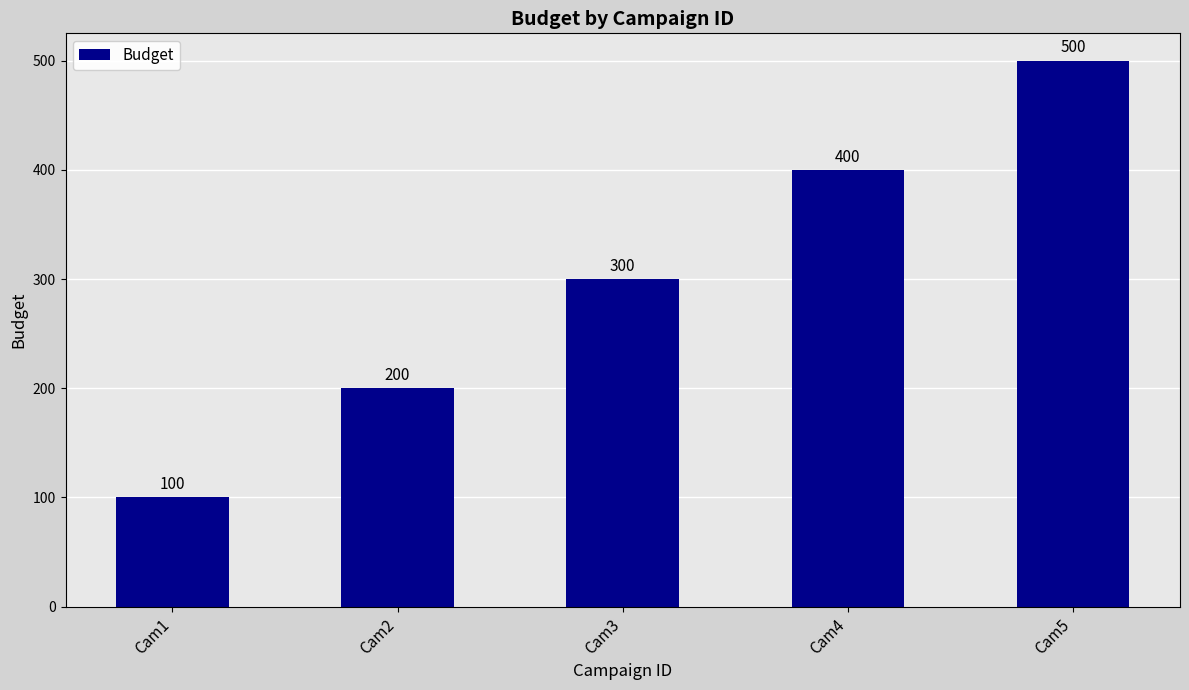

Reading left to right, what are all the values shown in this chart?

100	200	300	400	500